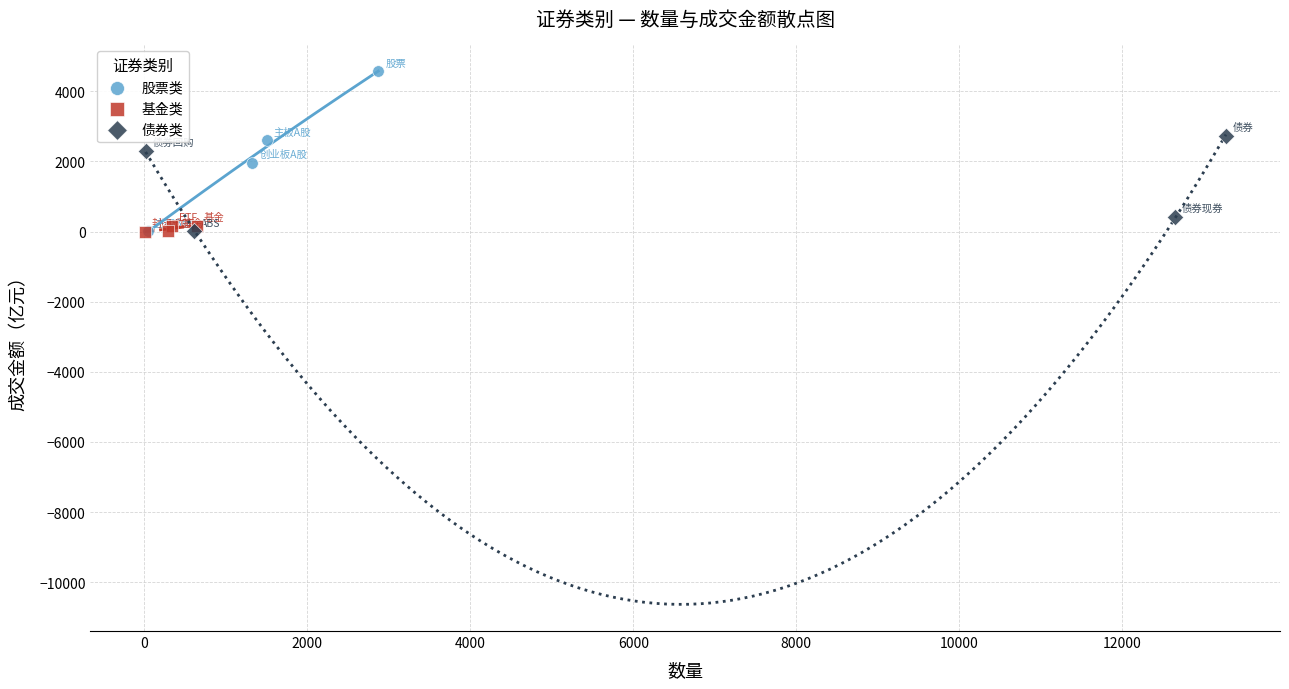

Which series has the widest spread of Y values?

股票类